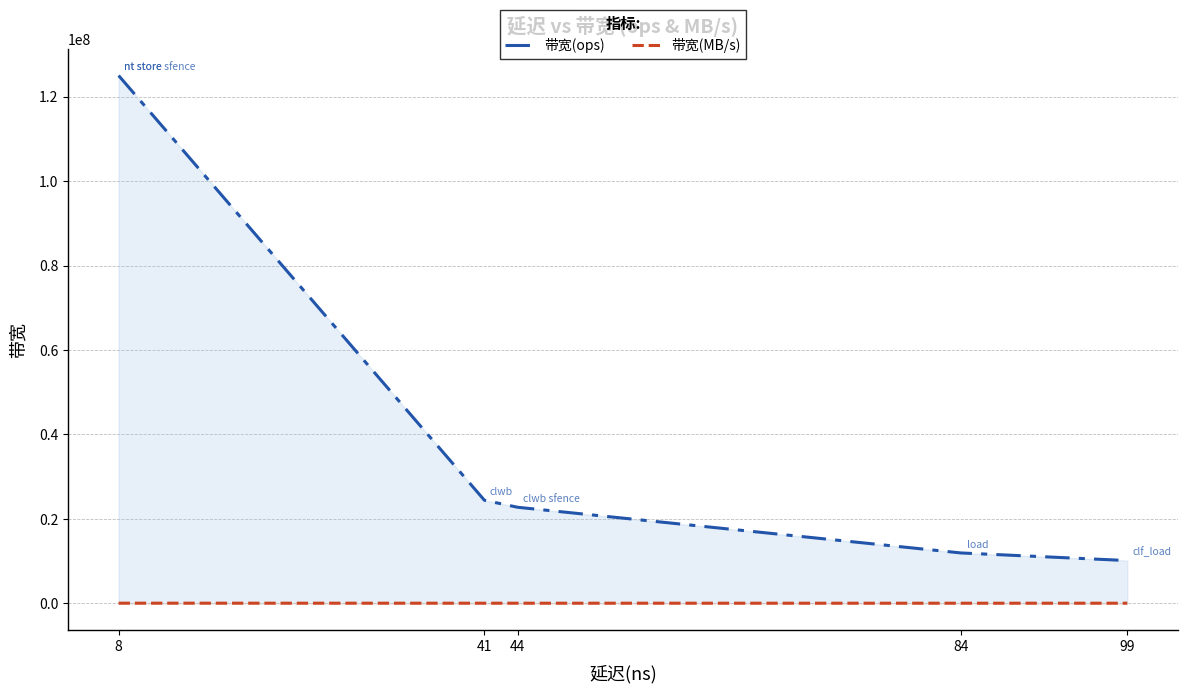

Does the chart display data point markers on the line(s)?

No